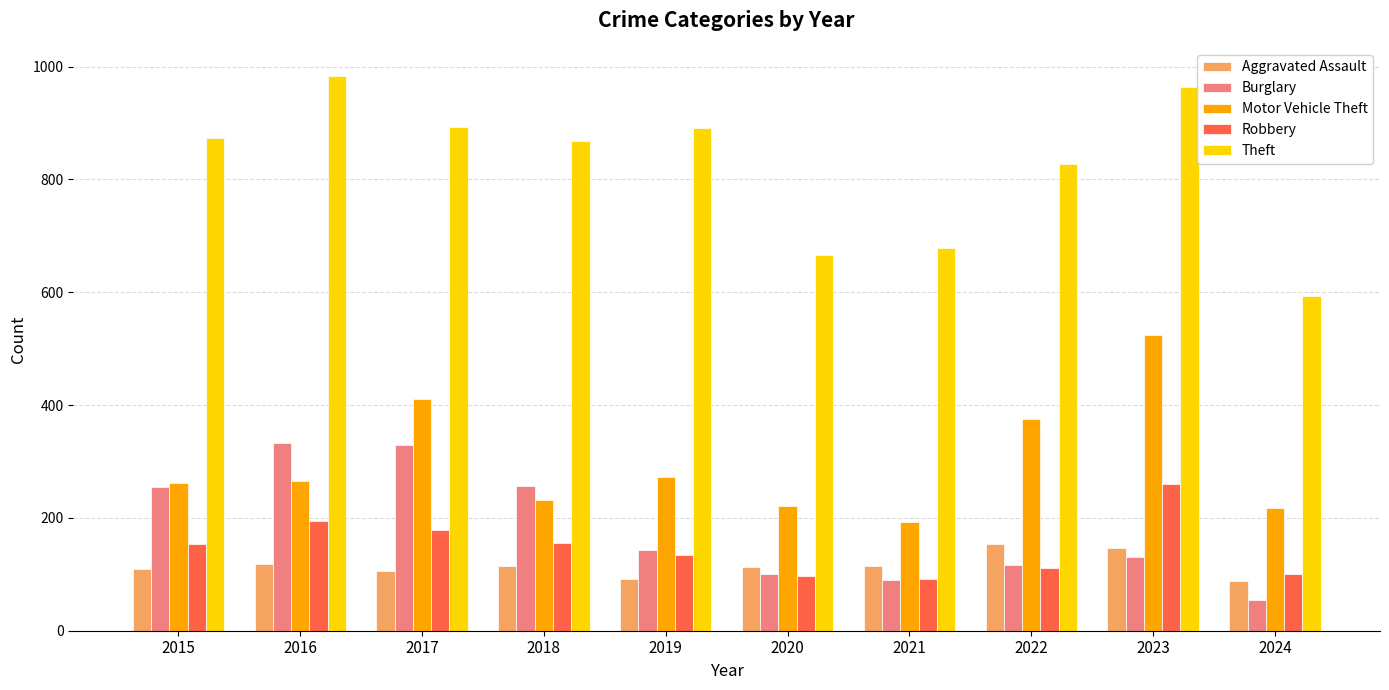

What value does the Robbery series have at 2016?

194